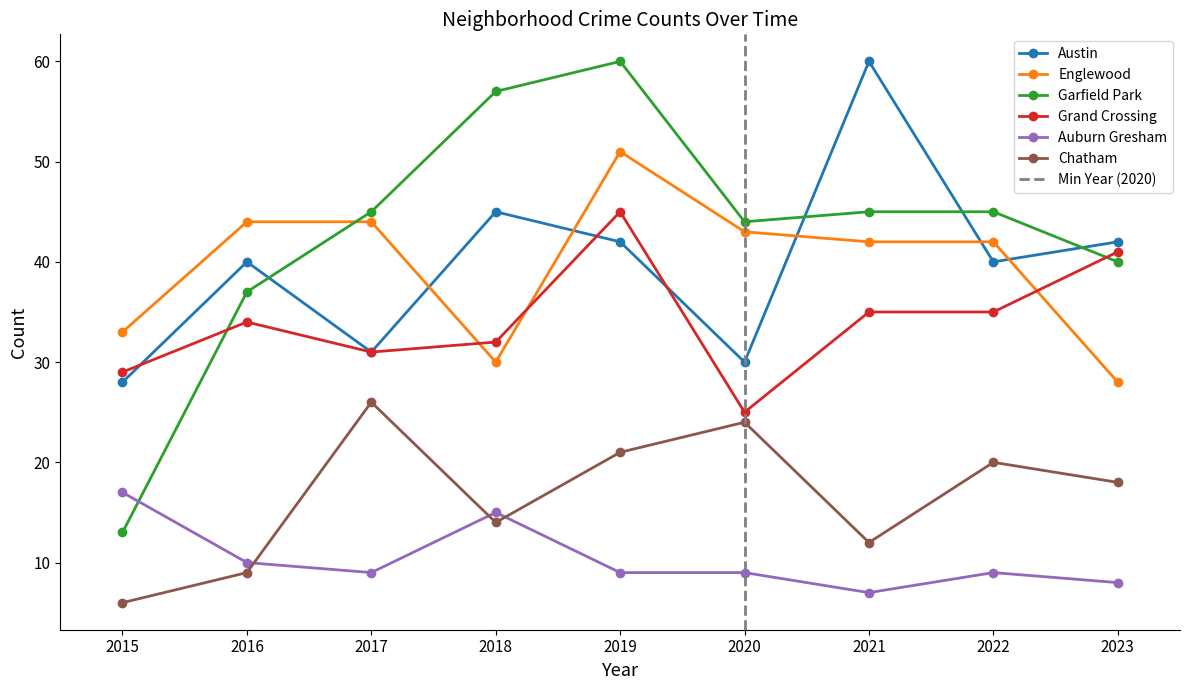

What is the minimum value for Garfield Park?

13